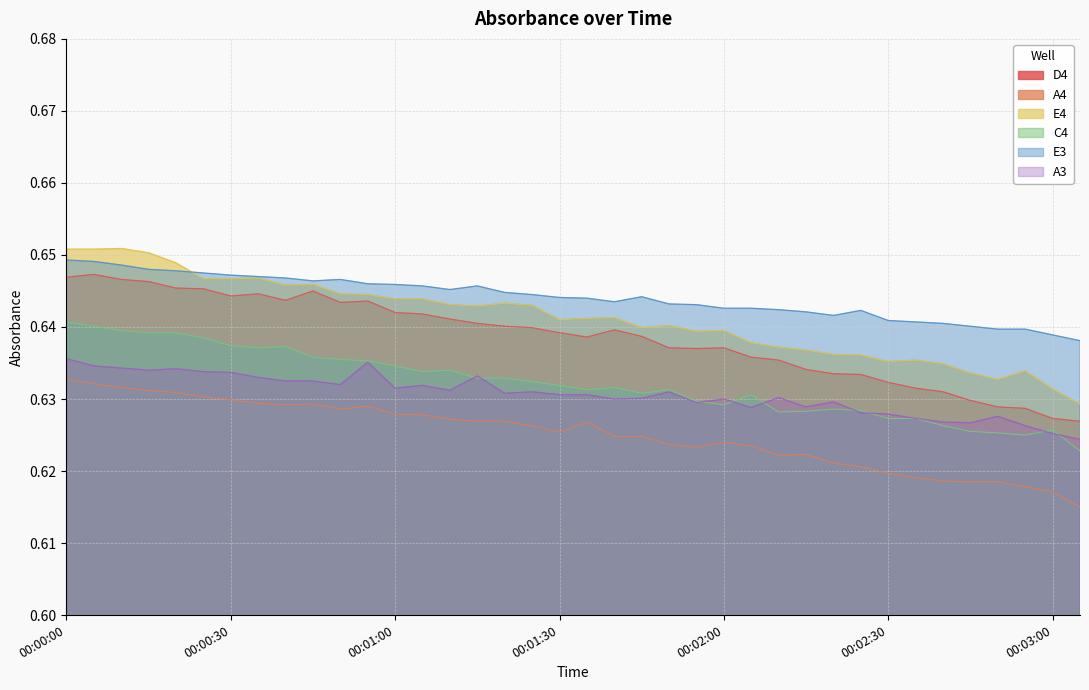

At which category does A3 reach its first local peak?

00:00:20